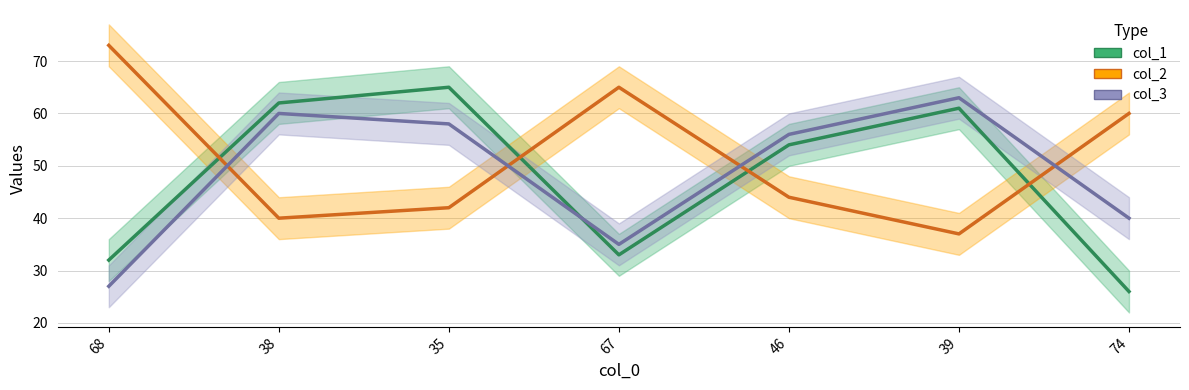

Which series has the largest total across all categories?

col_2